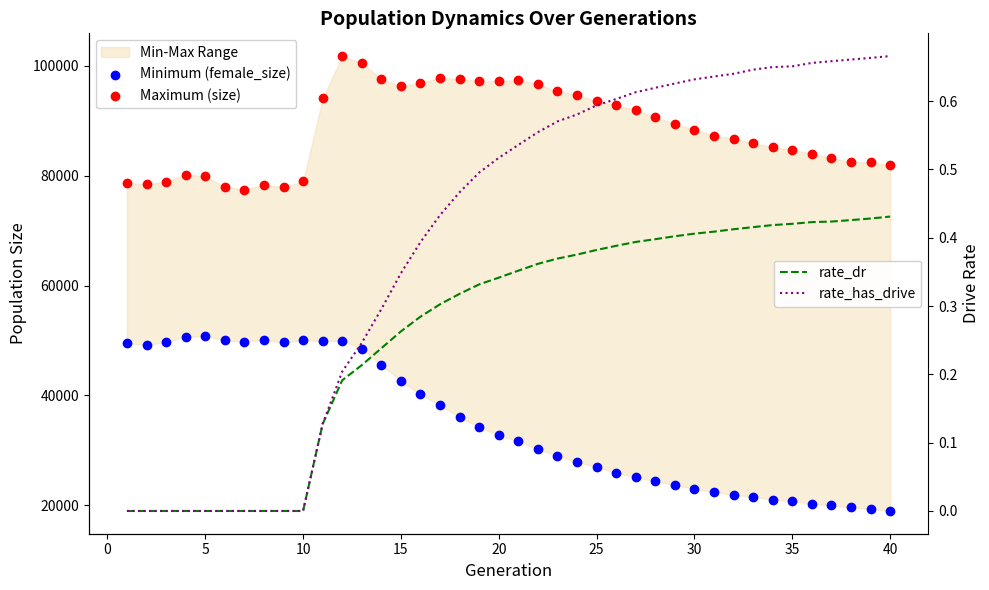

Which series has the widest spread of Y values?

Minimum (female_size)